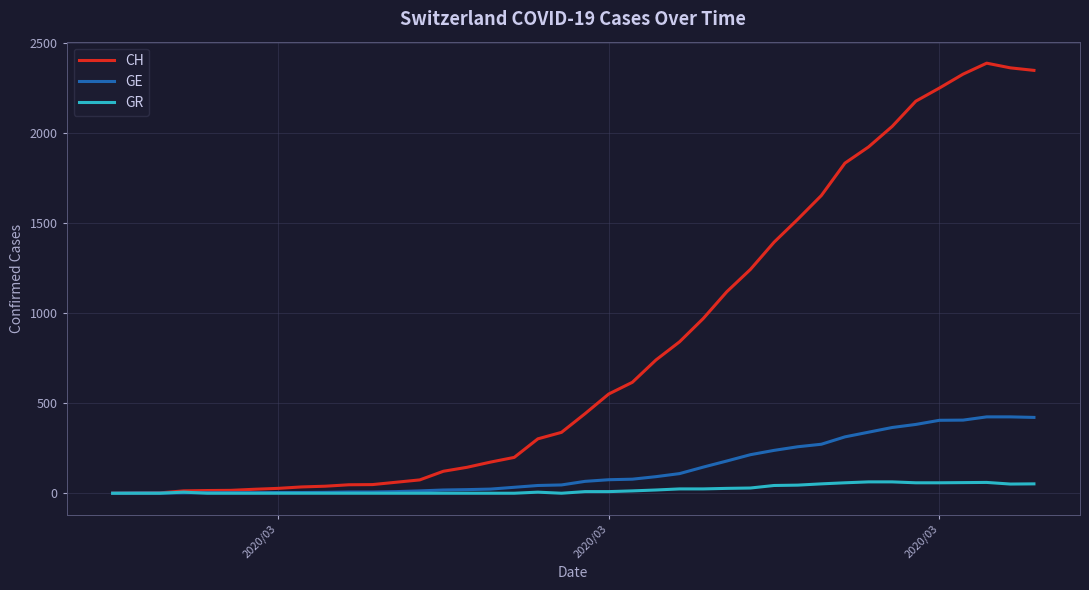

Which series has the largest range (max minus min)?

CH